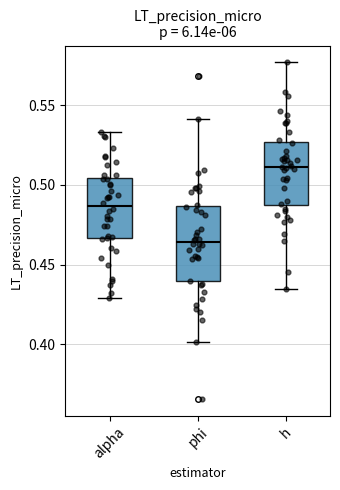

Where is the lower edge of the box for alpha on the y-axis? The values are not printed on the chart, so give them approximately, as read against the axis.

0.465